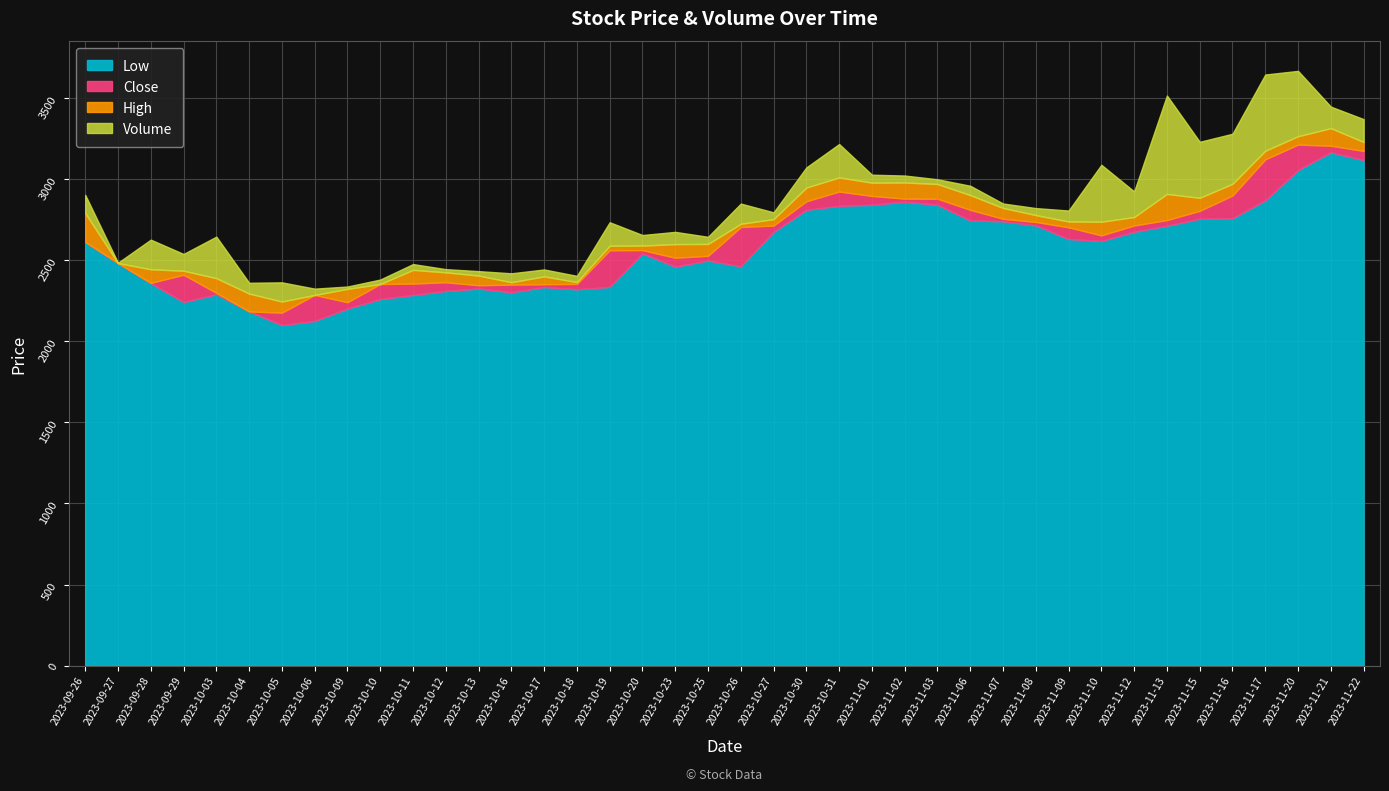

Where is Low nearest to the value 2632?

2023-11-09